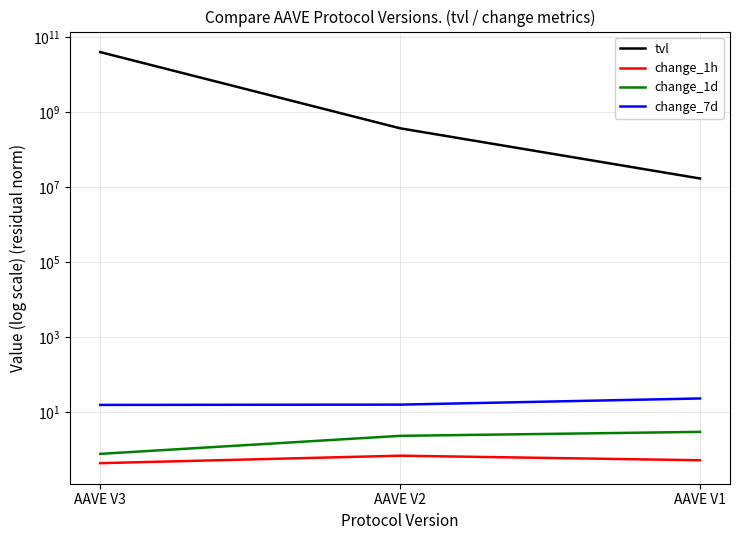

Which series has the widest spread of values?

tvl